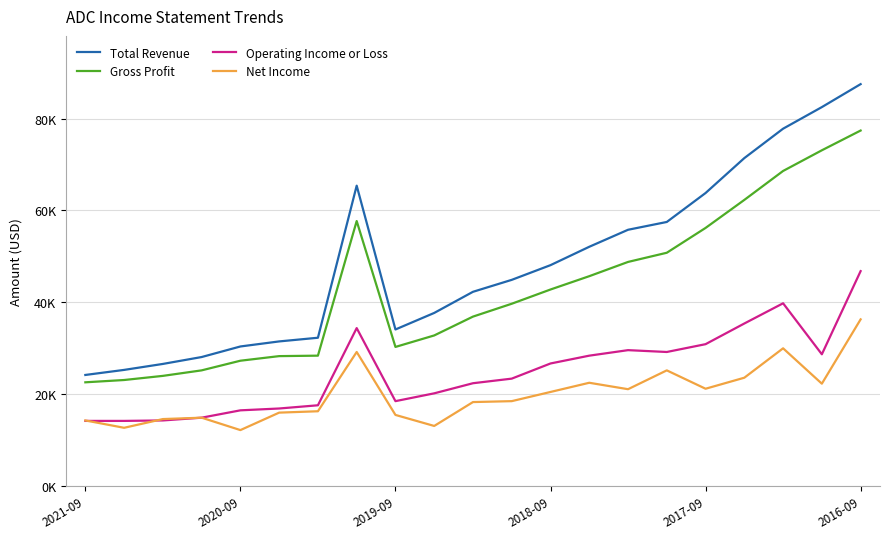

Which series has the largest range (max minus min)?

Total Revenue